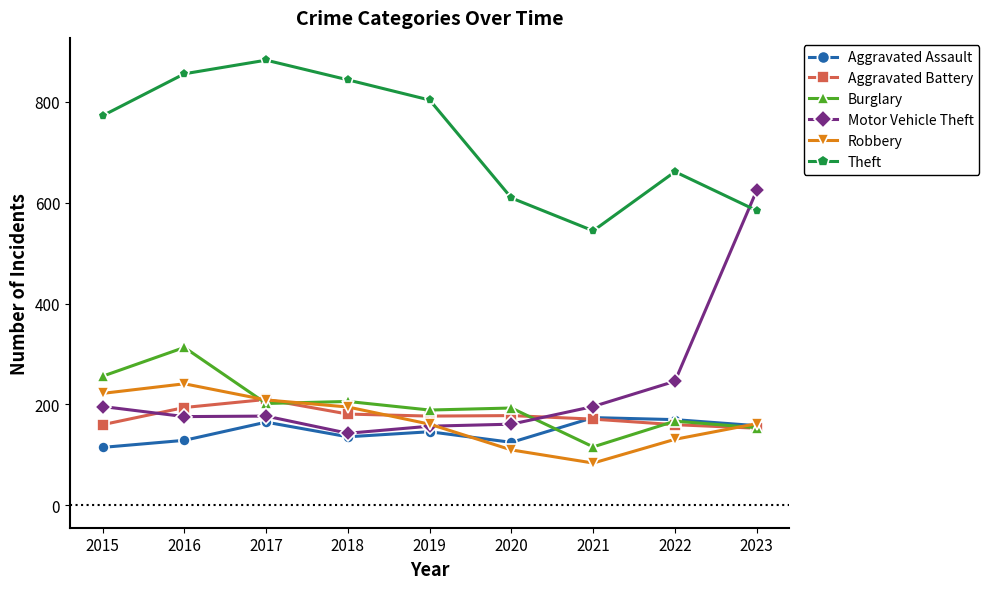

At how many categories does at least one series exceed 435?

9